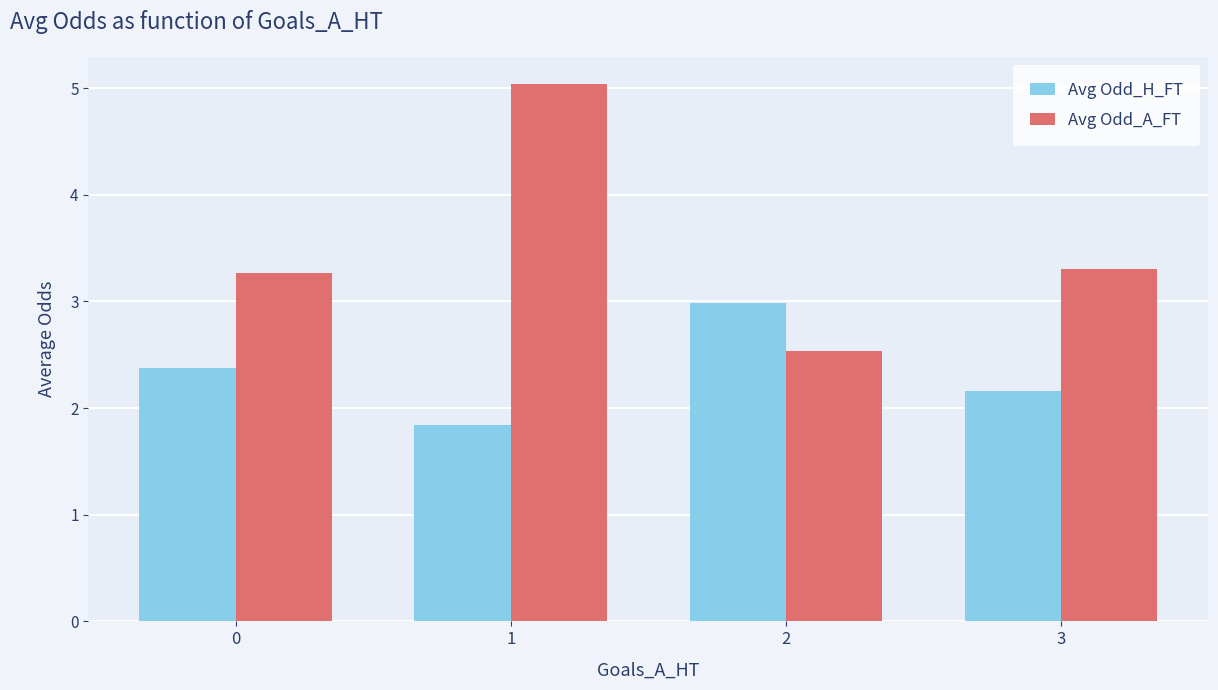

Reading left to right, list all the values displayed in this chart.

Avg Odd_H_FT: 0=2.4	1=1.8	2=3.0	3=2.2
Avg Odd_A_FT: 0=3.3	1=5.0	2=2.5	3=3.3